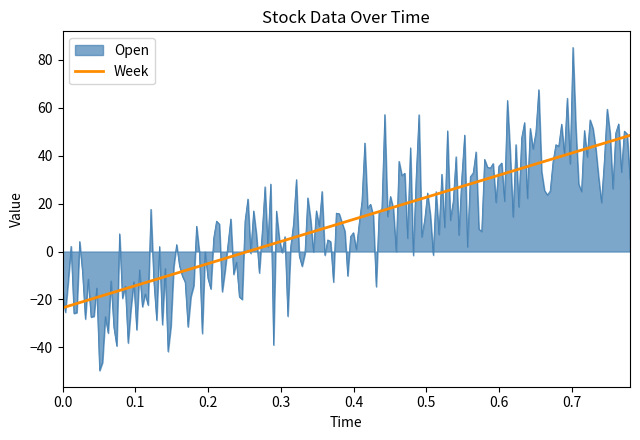

Which series has the widest spread of values?

Open